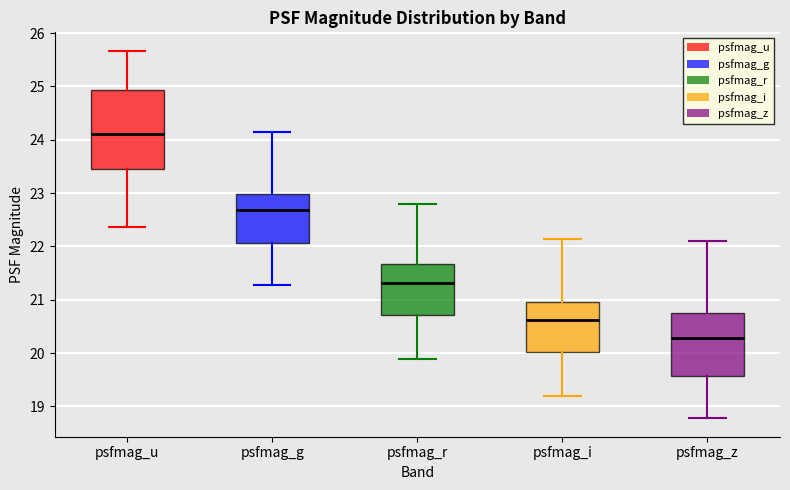

Comparing the boxes themselves (not the whiskers), which one is the tallest?

psfmag_u